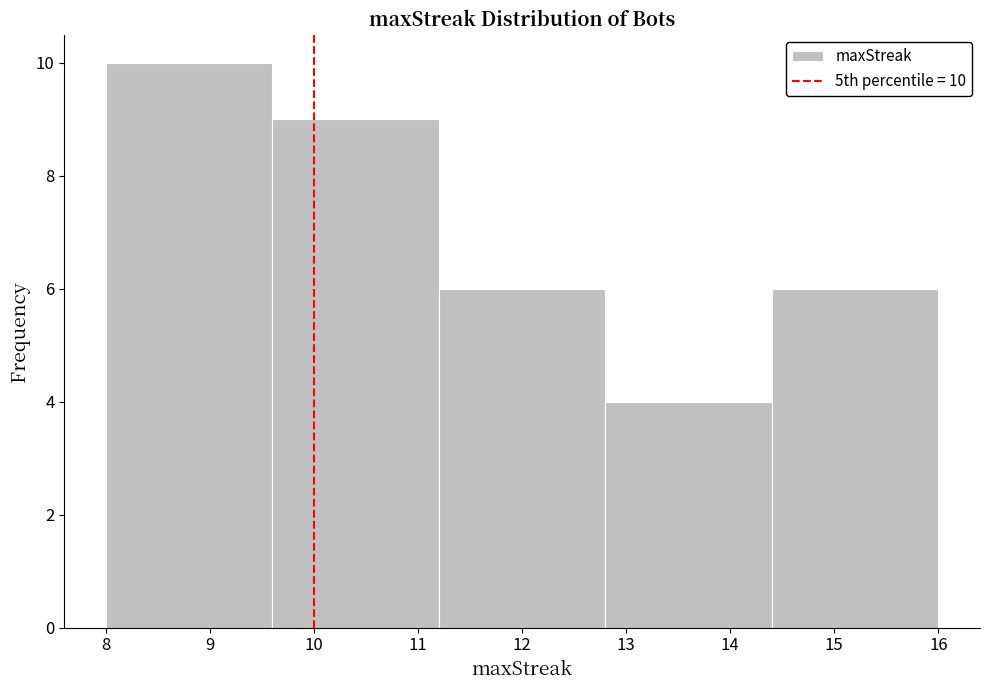

Which range on the x-axis has the tallest bar?

8.0 to 9.6